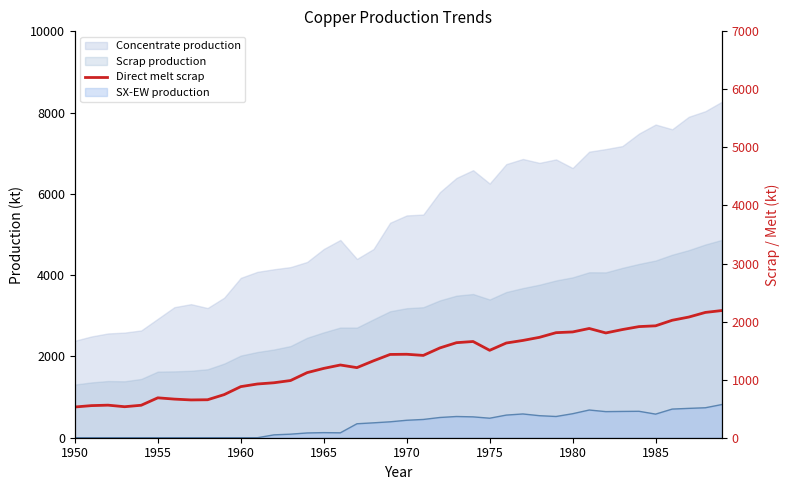

The value at 37 is 1236.2. True or false?

False